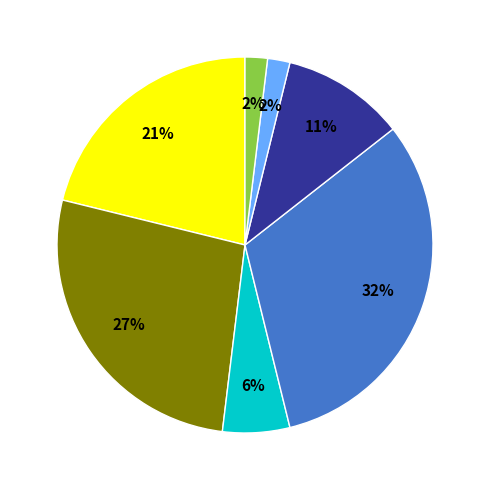

To the nearest percent, what is the difference between the largest and smallest slice percentages?

30%